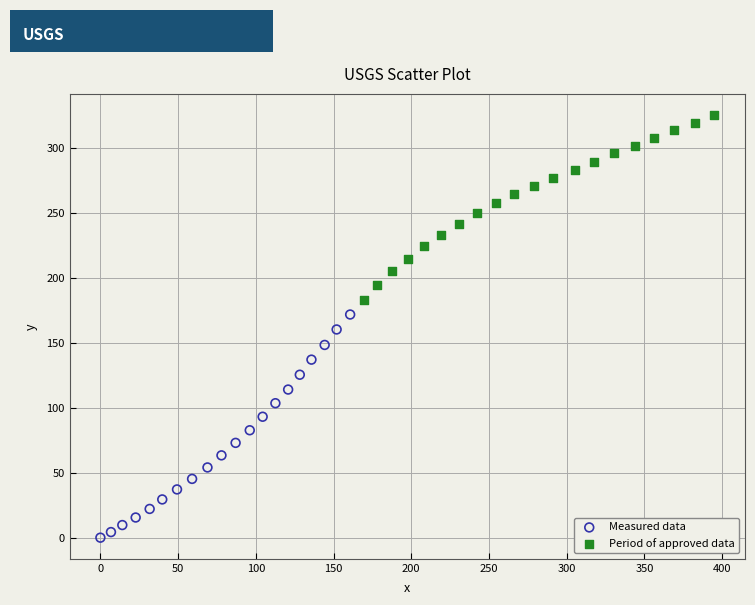

Which series reaches the maximum Y coordinate?

Period of approved data